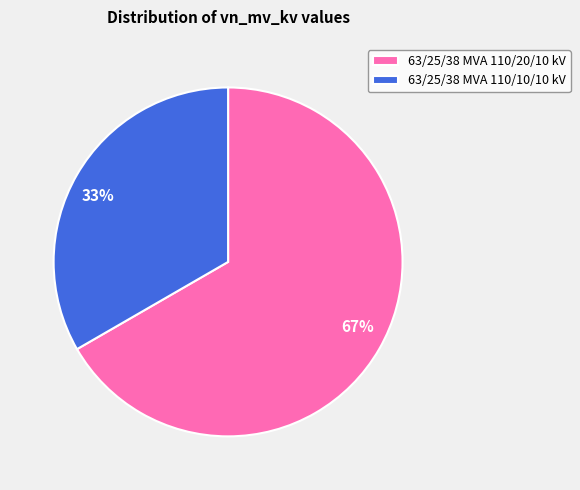

Rank the categories by value from highest to lowest.

63/25/38 MVA 110/20/10 kV, 63/25/38 MVA 110/10/10 kV